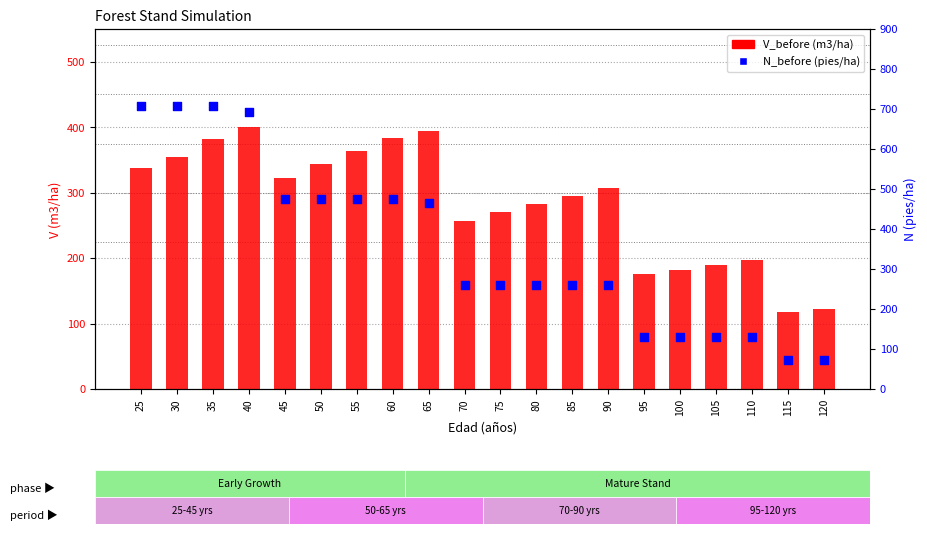

What is the total value across all series at 40?

1093.8